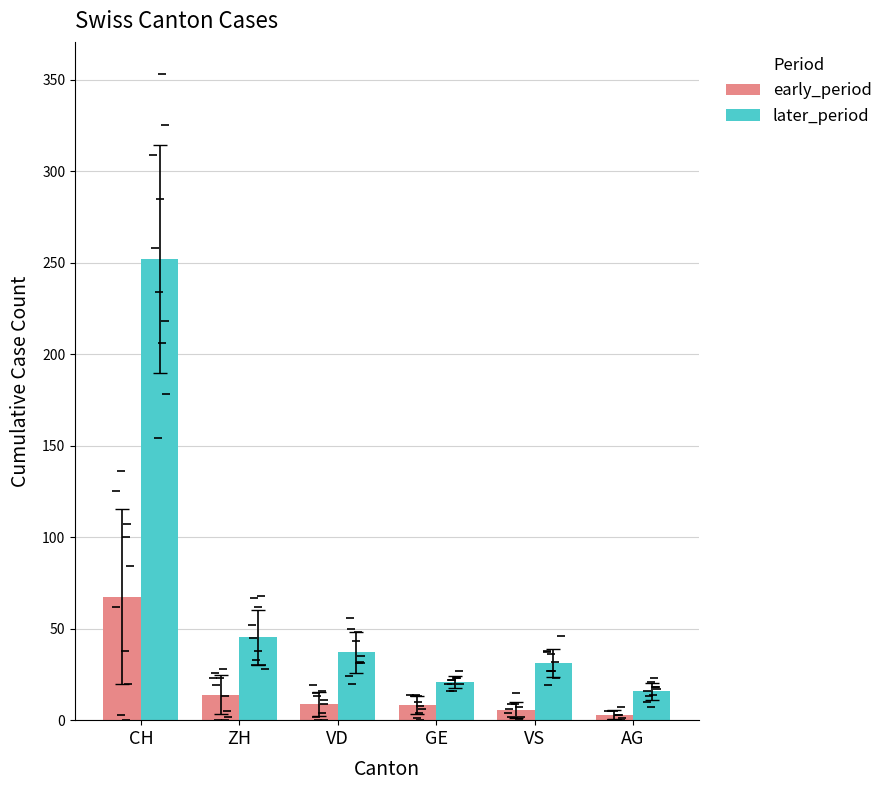

How many data points in early_period are above 8?

4